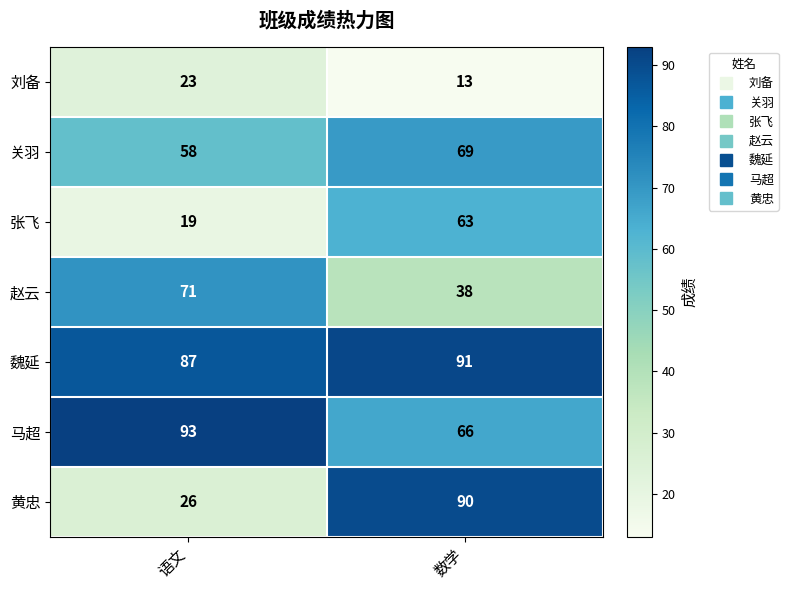

What is the difference between the highest and lowest values at 数学?

78